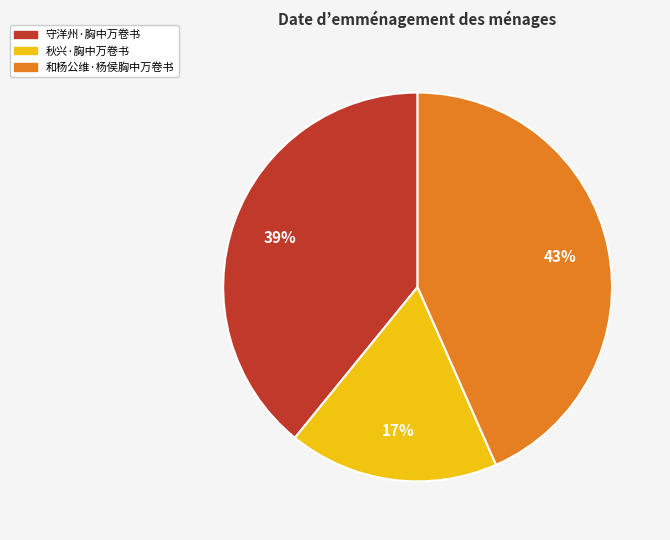

Which slice is the largest?

和杨公维·杨侯胸中万卷书